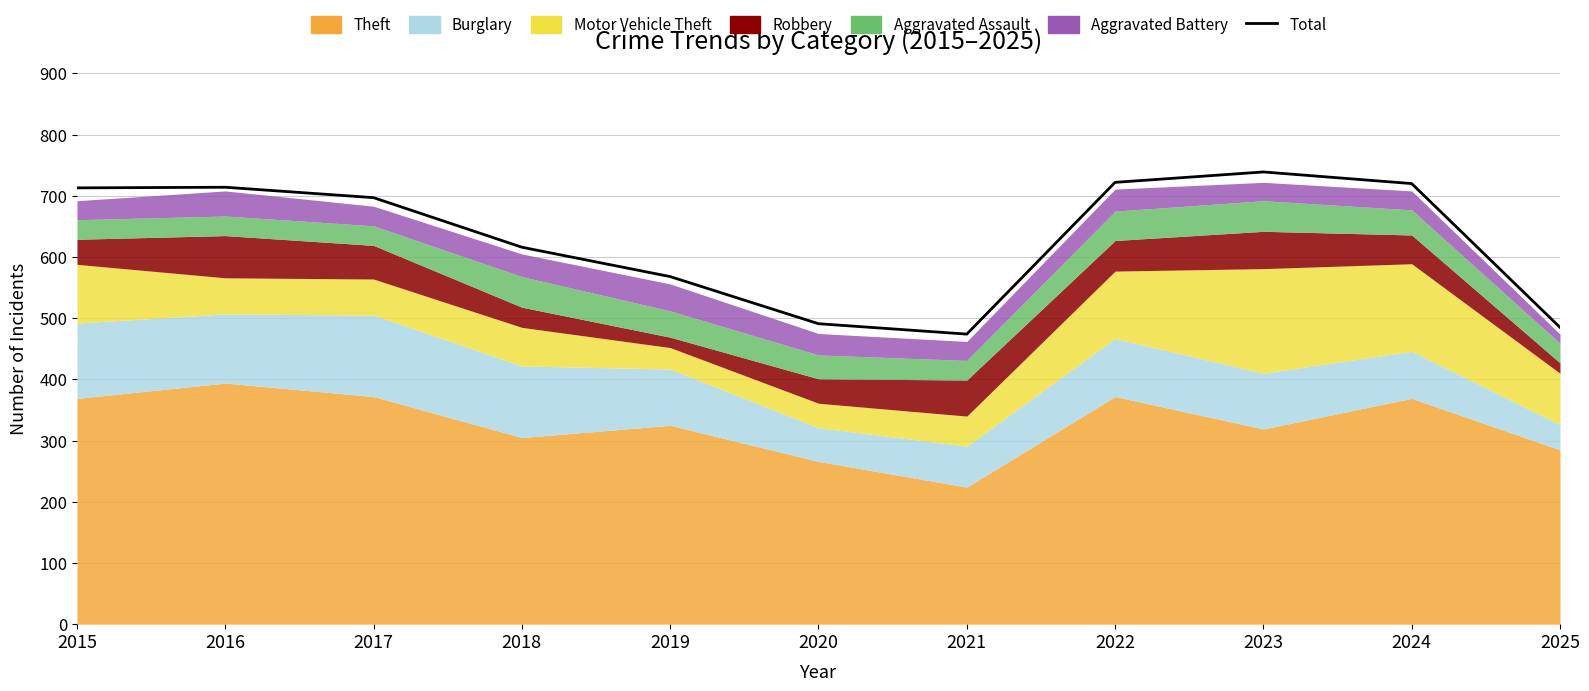

Reading left to right, extract all data points from this chart.

2015=713	2016=714	2017=697	2018=616	2019=568	2020=491	2021=474	2022=722	2023=739	2024=720	2025=485